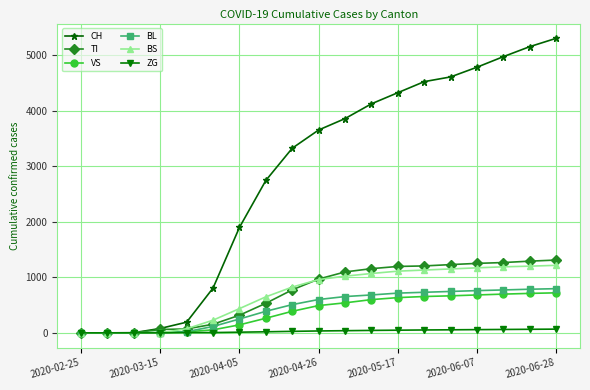

Which series has the largest total across all categories?

CH